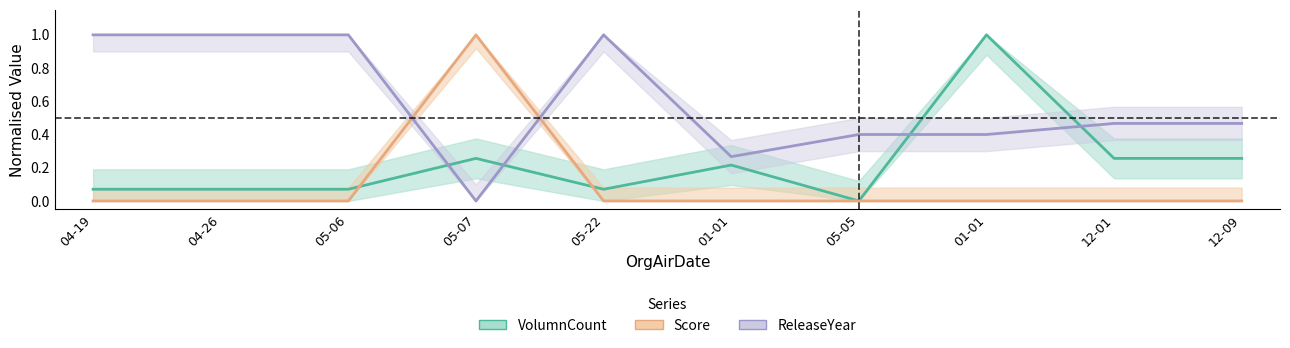

List the series in order of their overall mean, highest first.

ReleaseYear, VolumnCount, Score